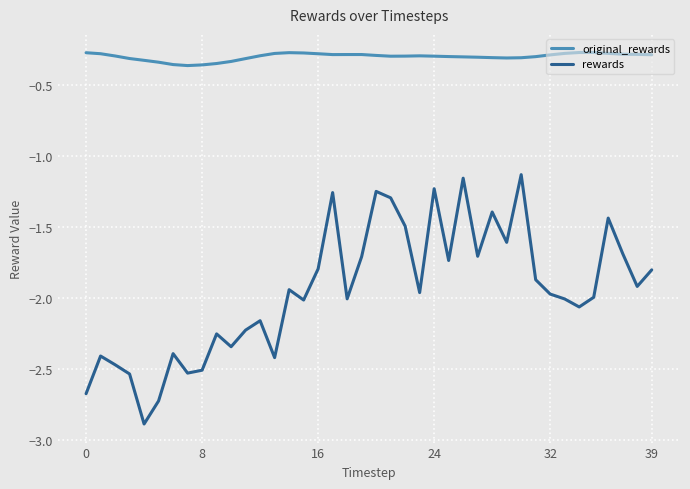

List the series in order of their peak value, lowest first.

rewards, original_rewards